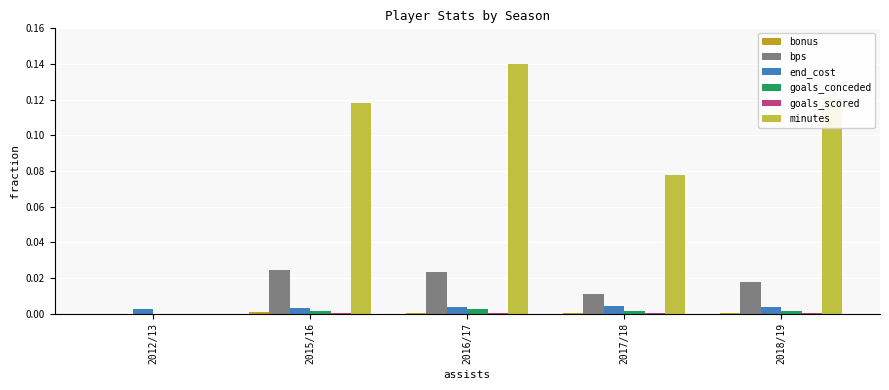

What is the sum of all minutes values?

0.5